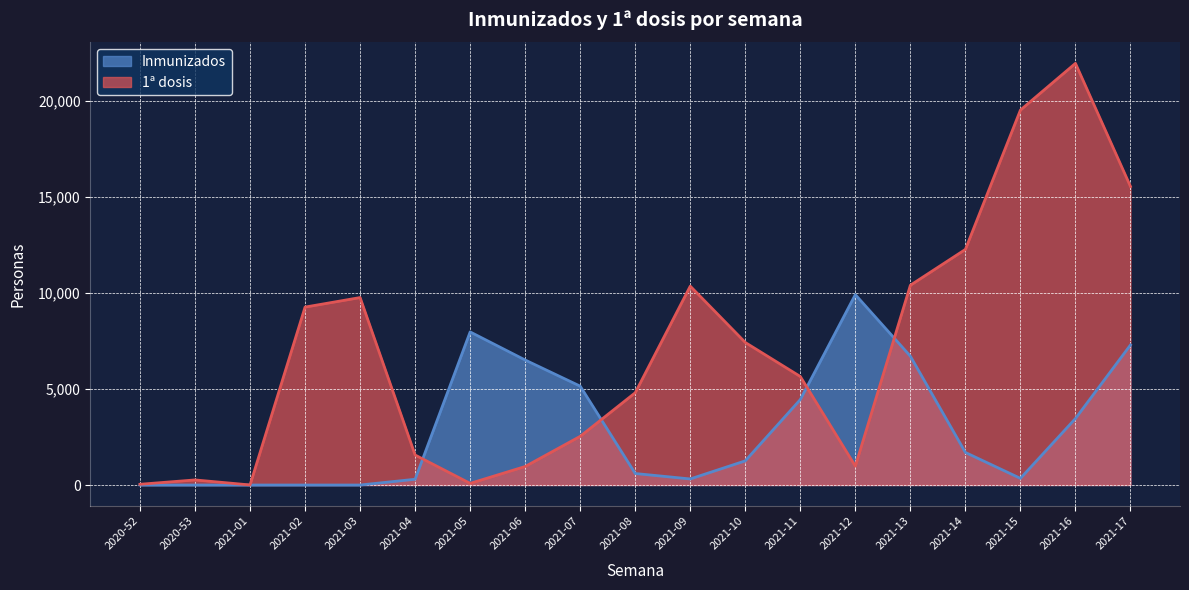

Does the chart have visible grid lines?

Yes